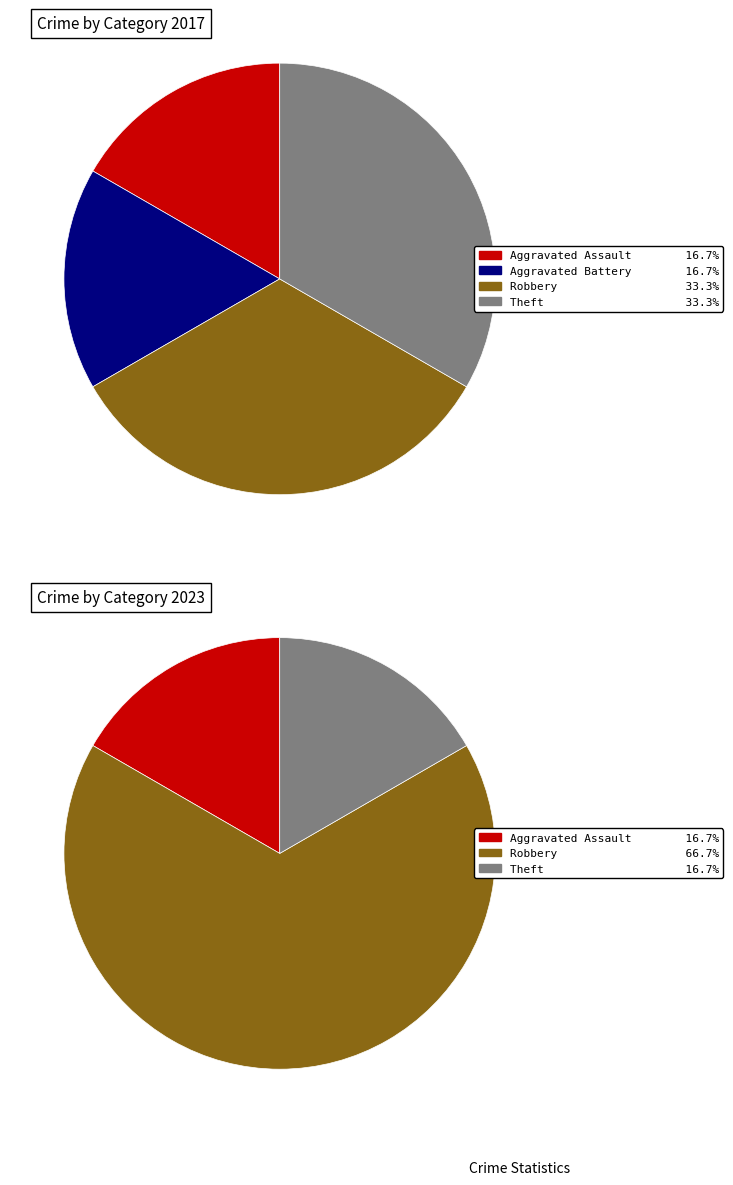

Is values_2023 the majority of the pie?

No